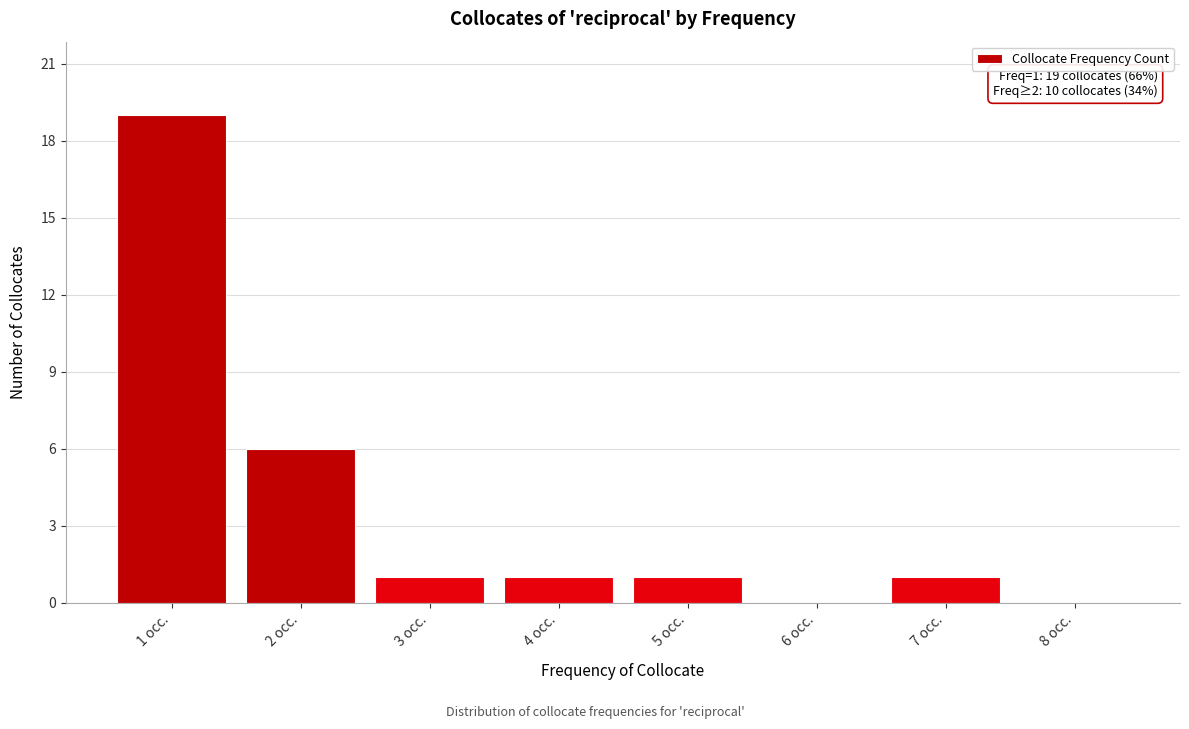

Reading left to right, list all the values displayed in this chart.

1 occ.=19	2 occ.=6	3 occ.=1	4 occ.=1	5 occ.=1	6 occ.=0	7 occ.=1	8 occ.=0